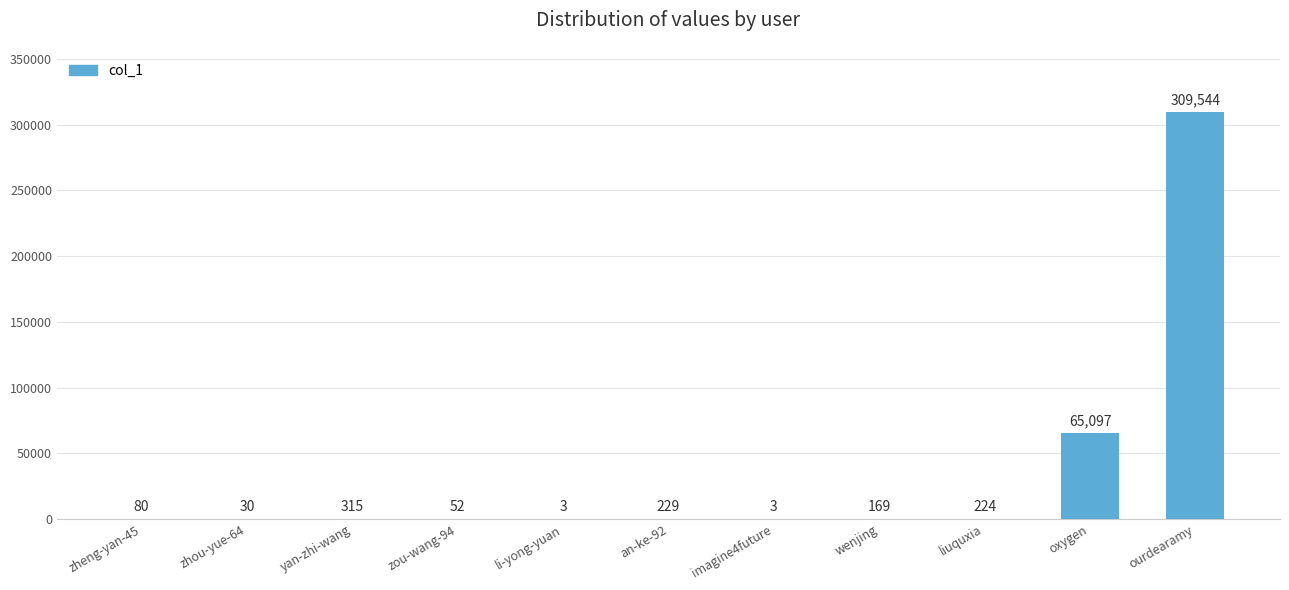

What is the sum of all values?

375746